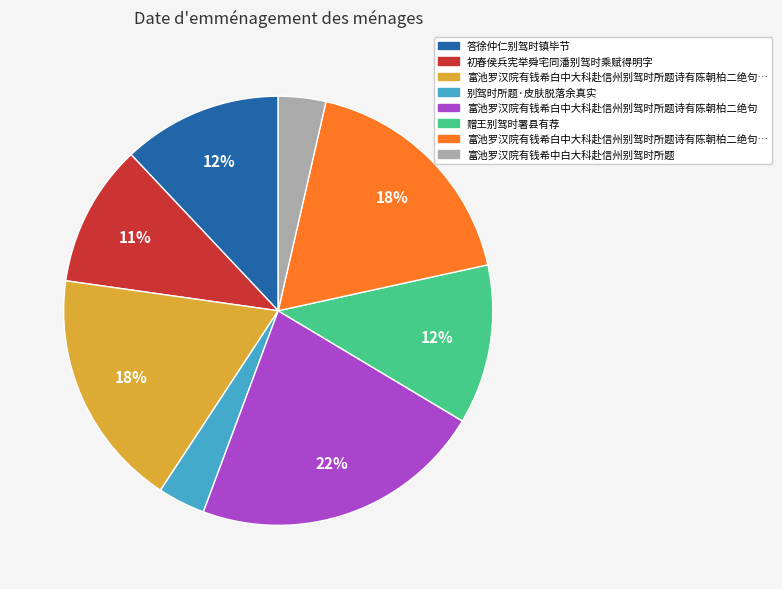

Is there a majority slice in this chart?

No